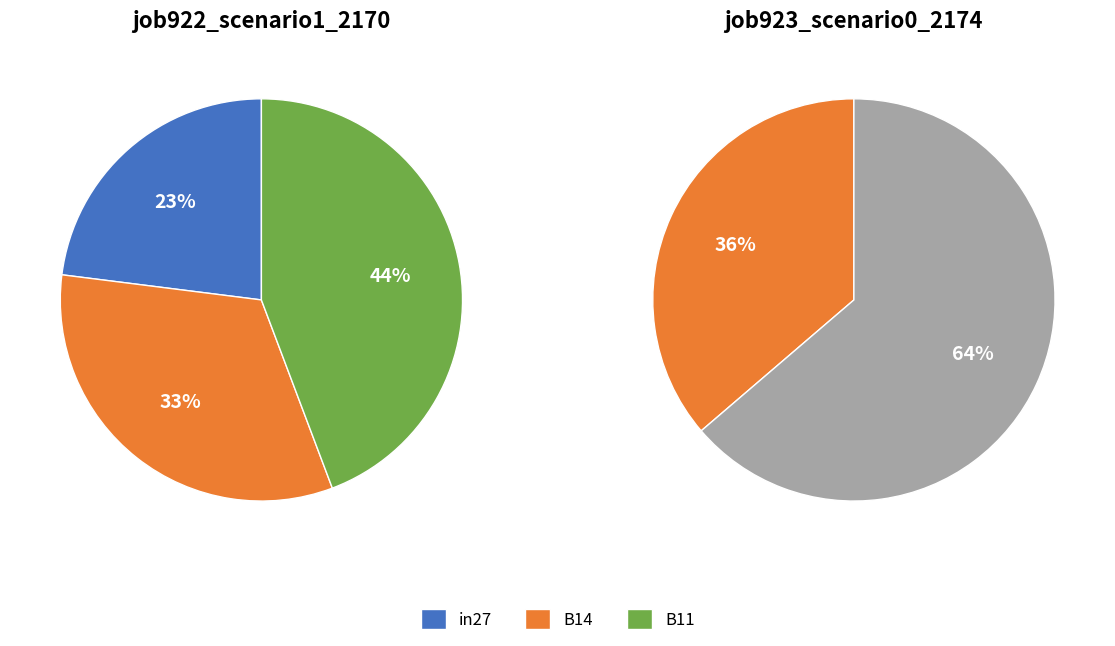

Is it true that B11 is 44% of the pie?

True